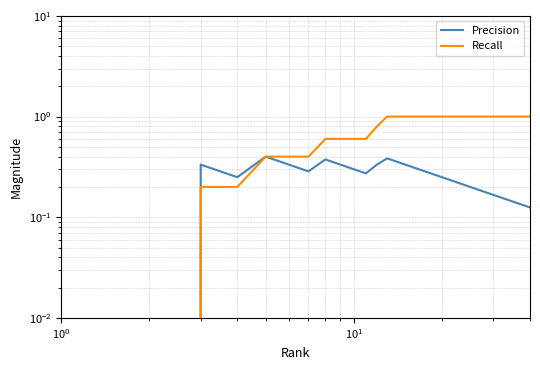

Rank the series by their maximum value, from lowest to highest.

Precision, Recall